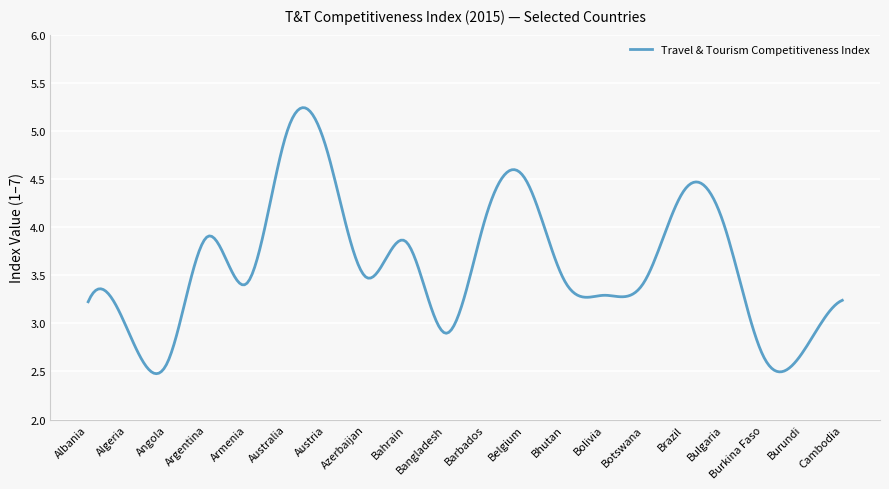

What is the minimum value shown in the chart?

2.5